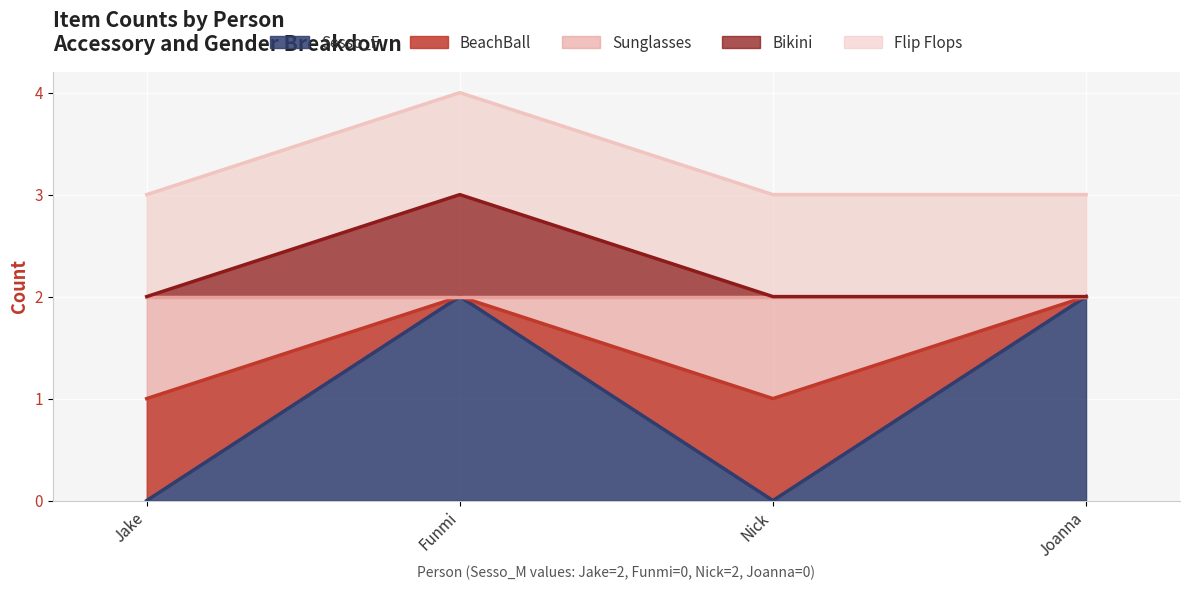

At which label is Bikini closest to 2?

Jake